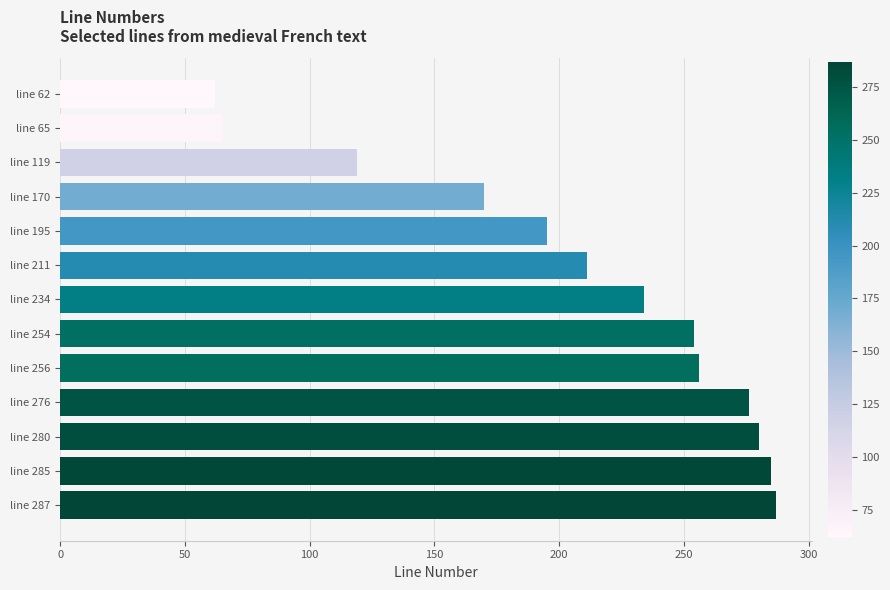

What is the average value?

207